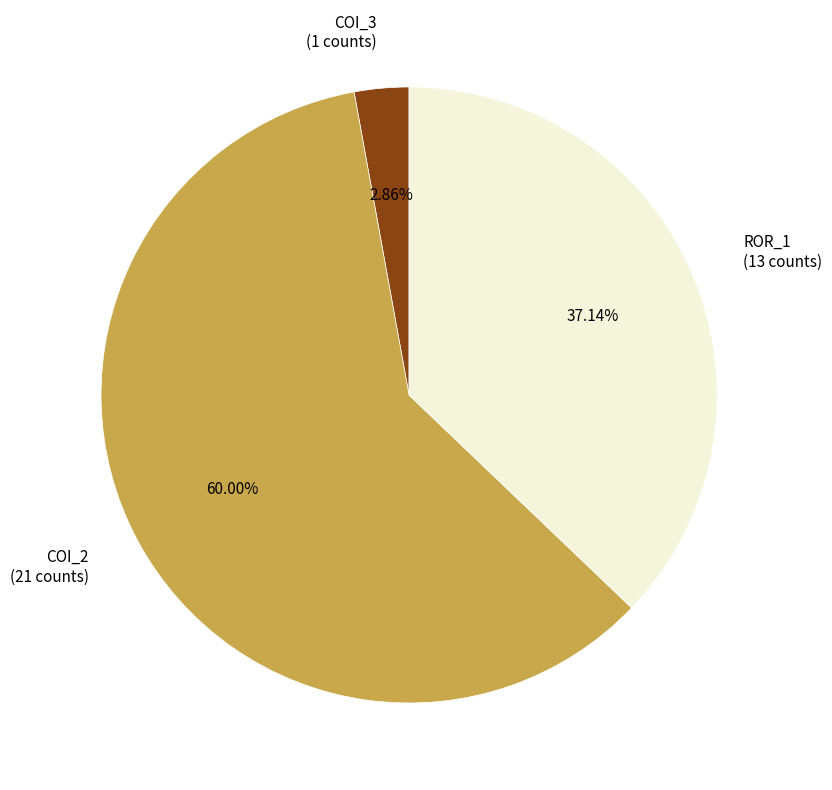

Between COI_2 (21 counts) and COI_3 (1 counts), which is larger?

COI_2 (21 counts)